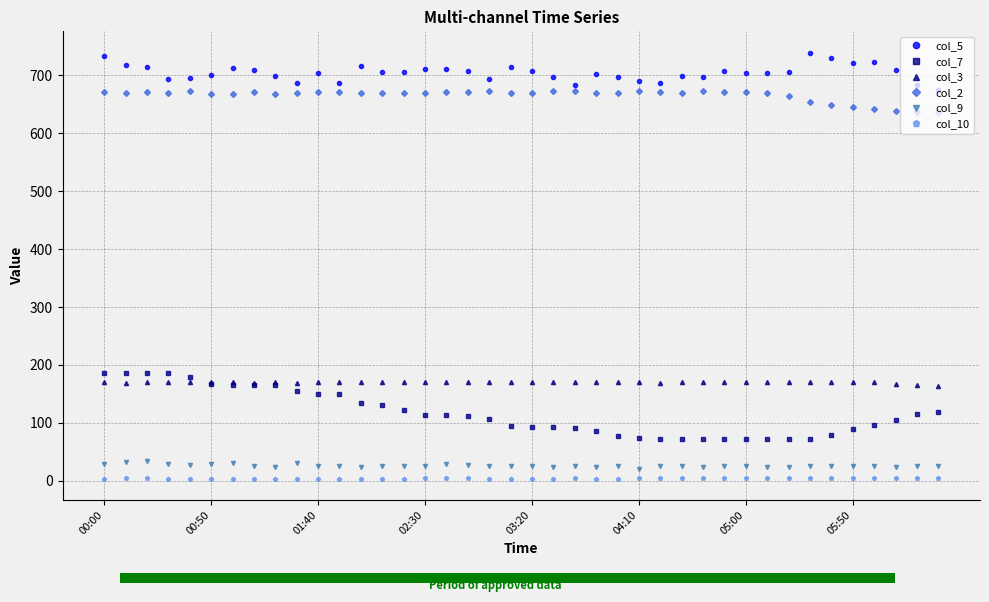

What is the sum of all col_9 values?

1056.7